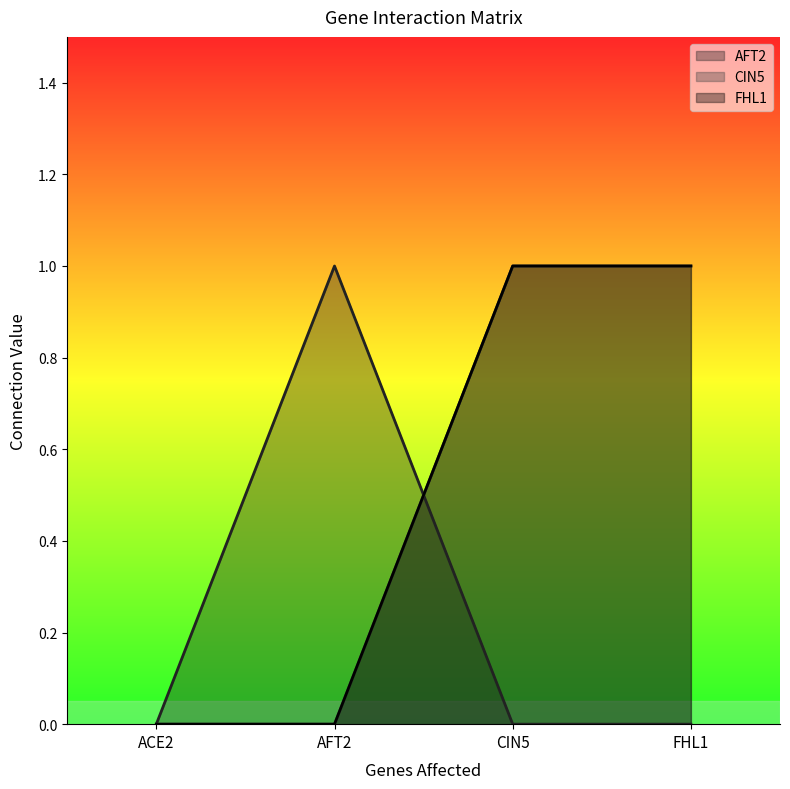

The value of CIN5 at AFT2 is -1. True or false?

False